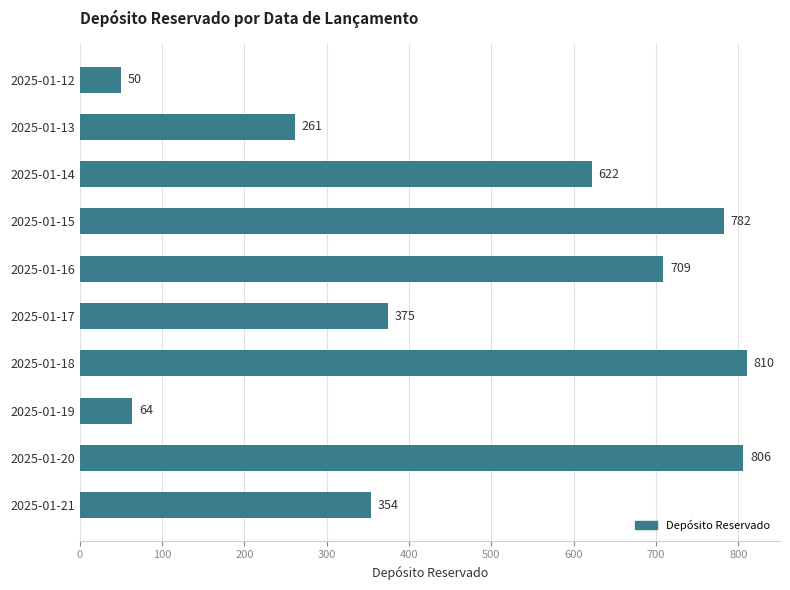

How many bars are there in total?

10